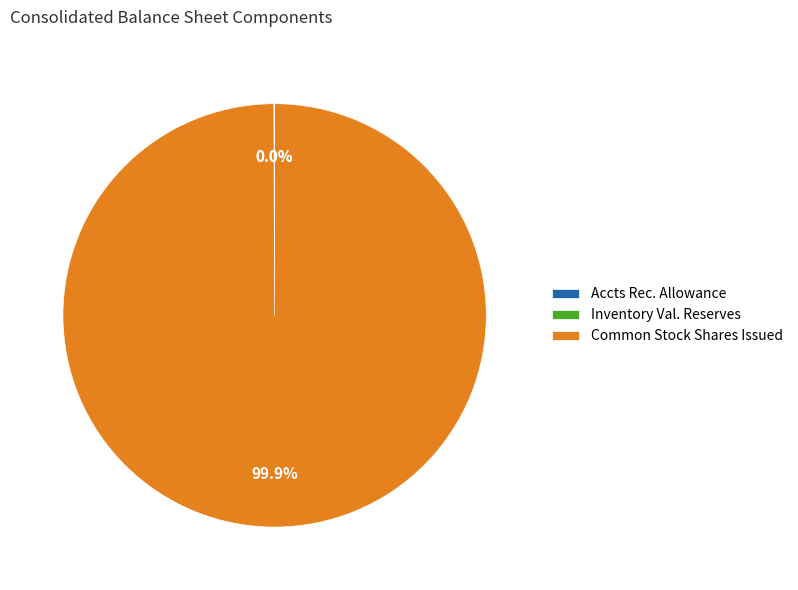

What is the majority slice?

Common Stock Shares Issued